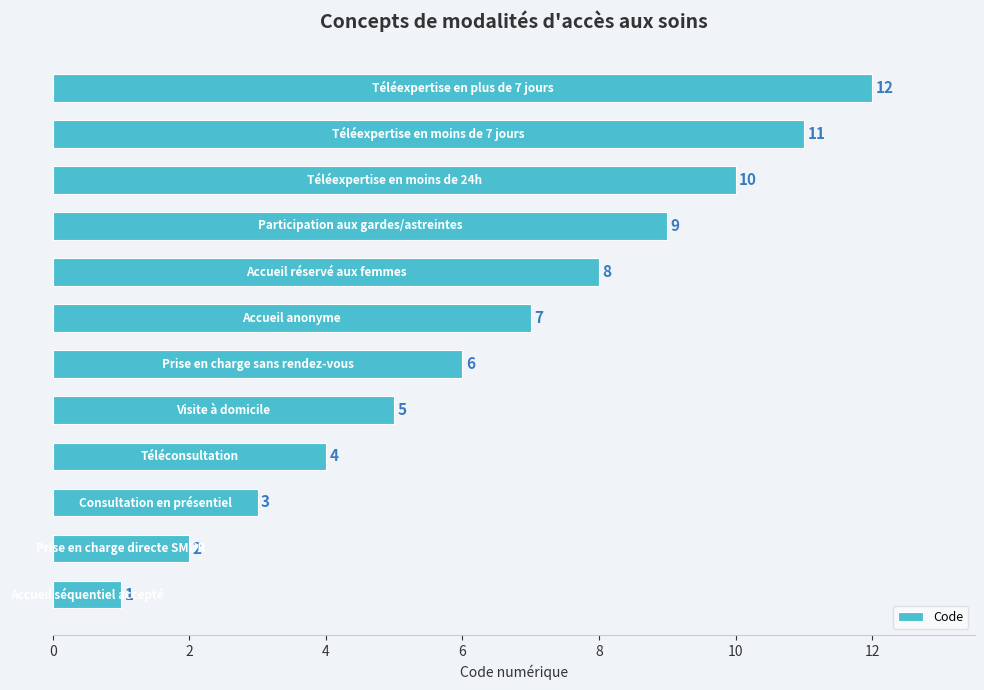

What is the difference between the second highest and second lowest values?

9